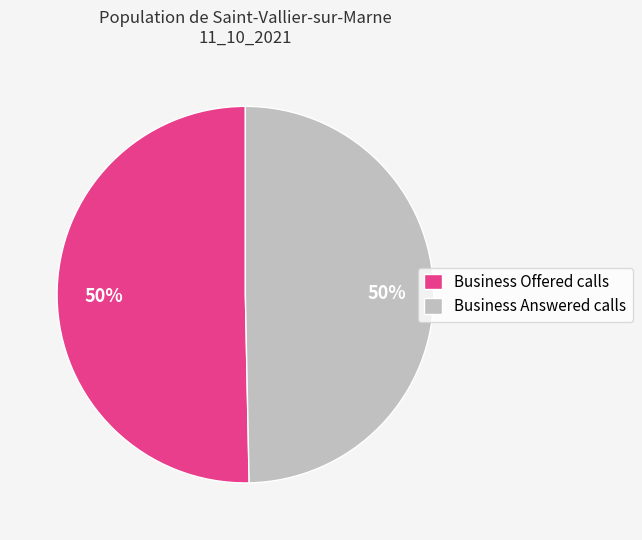

To the nearest percent, what is the combined percentage of Business Offered calls and Business Answered calls?

100%